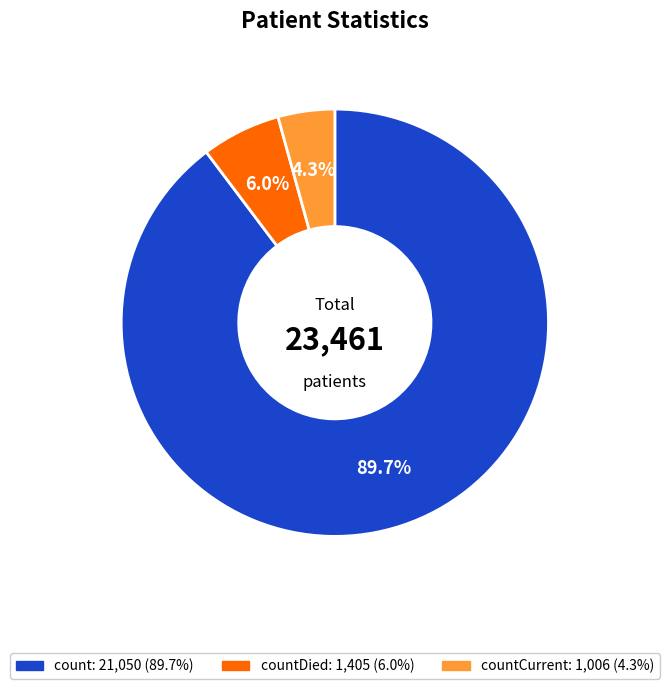

How many segments does this pie chart have?

3